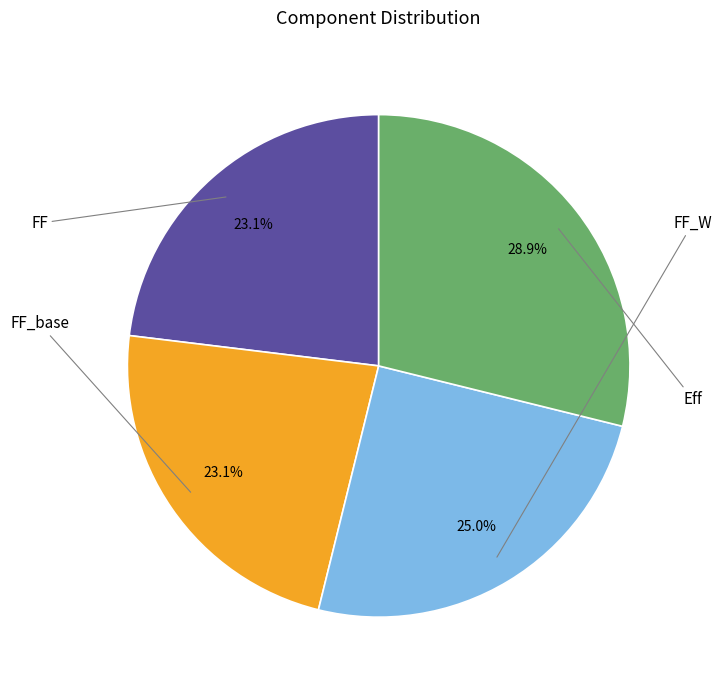

Is there any slice that represents more than half of the pie?

No